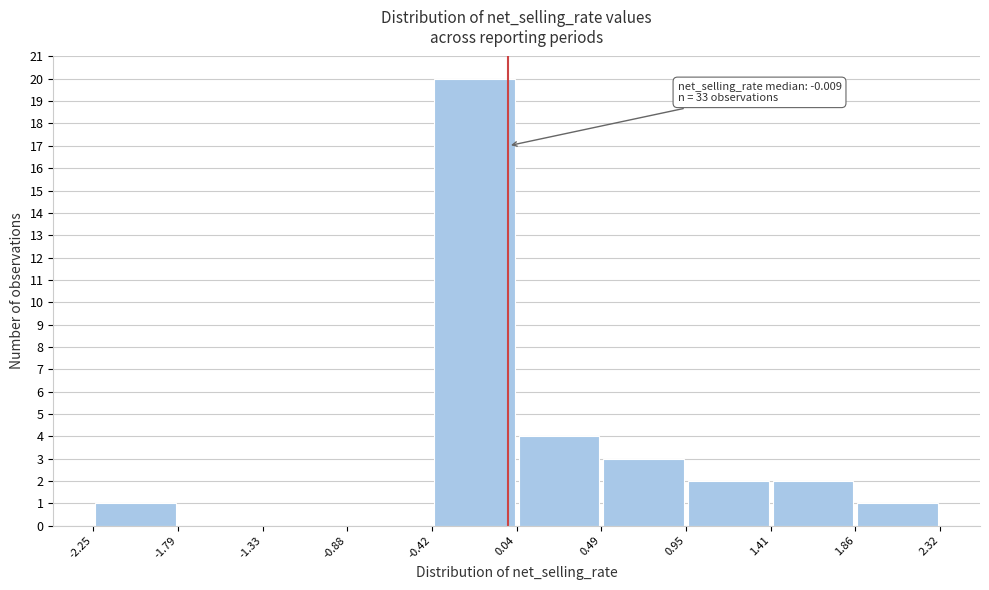

Over which range of the x-axis is the bar tallest?

-0.42 to 0.04